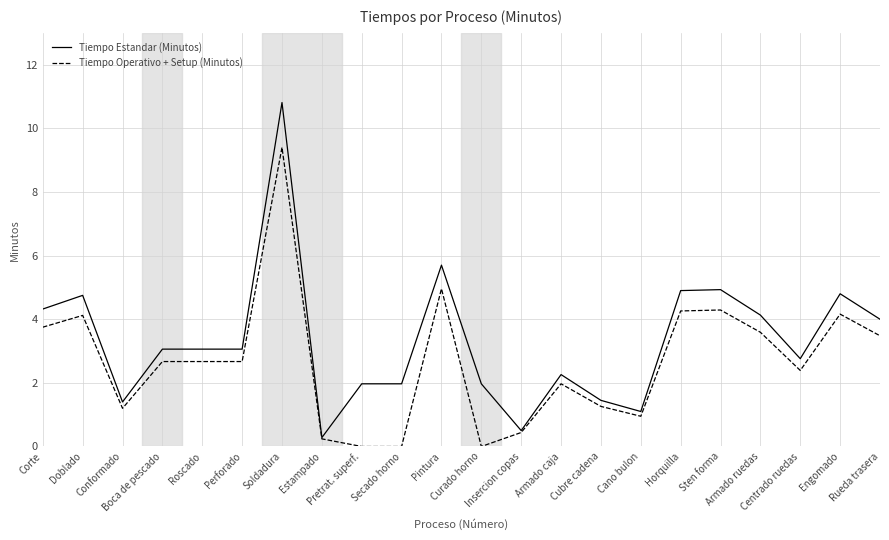

What is the difference between the second highest and minimum values in the Tiempo Estandar (Minutos) series?

5.4